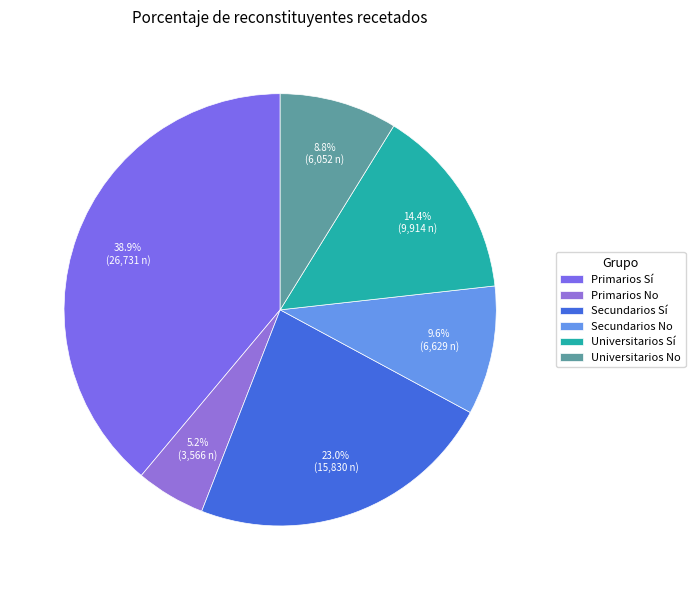

What is the ratio of the value at Primarios No to the value at Universitarios No?

0.6